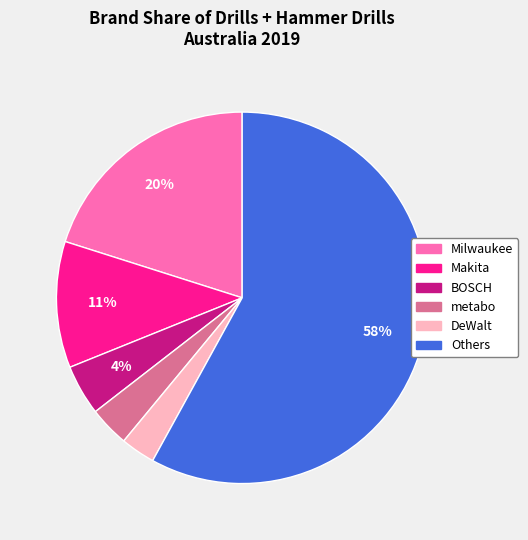

How many segments does this pie chart have?

6